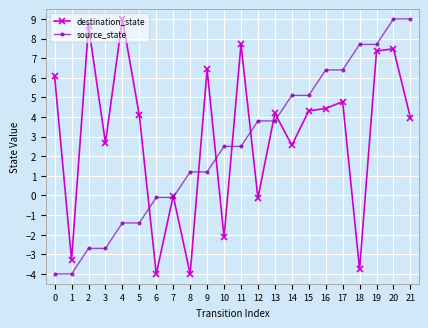

What is the sum of the source_state values at 1 and 15?

1.1